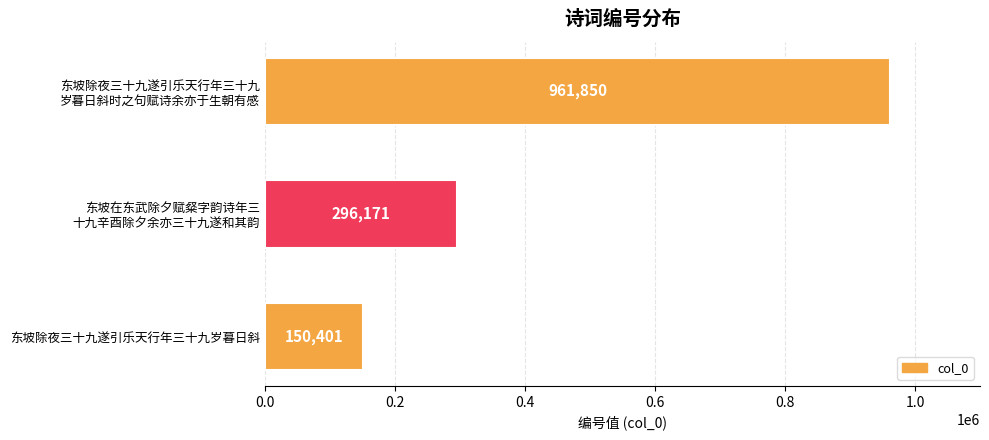

Which category has the lowest value across all series?

东坡除夜三十九遂引乐天行年三十九岁暮日斜